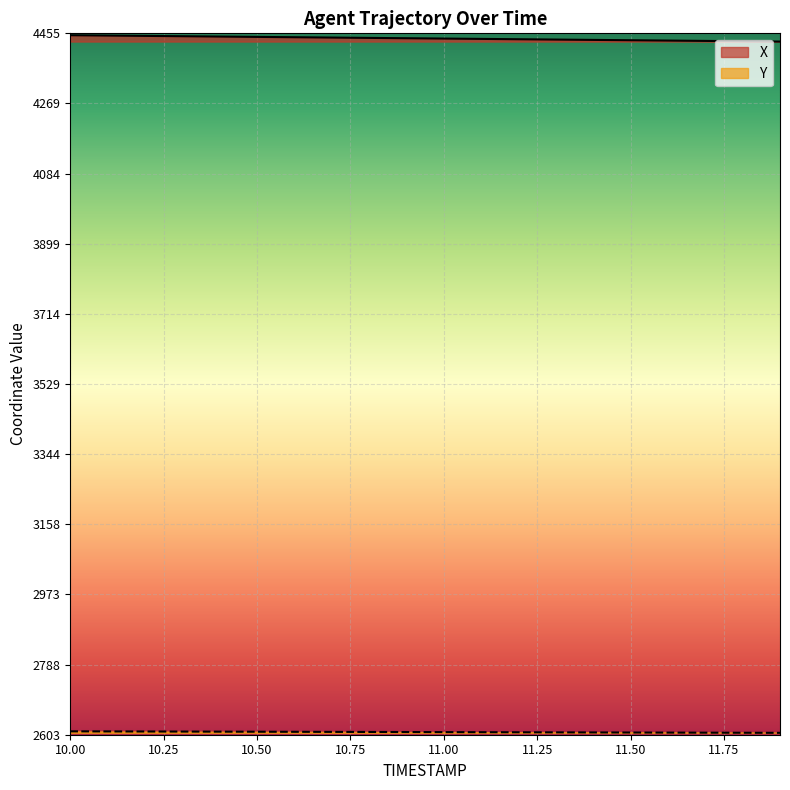

What is the label of the 10th point from the right?

11.0